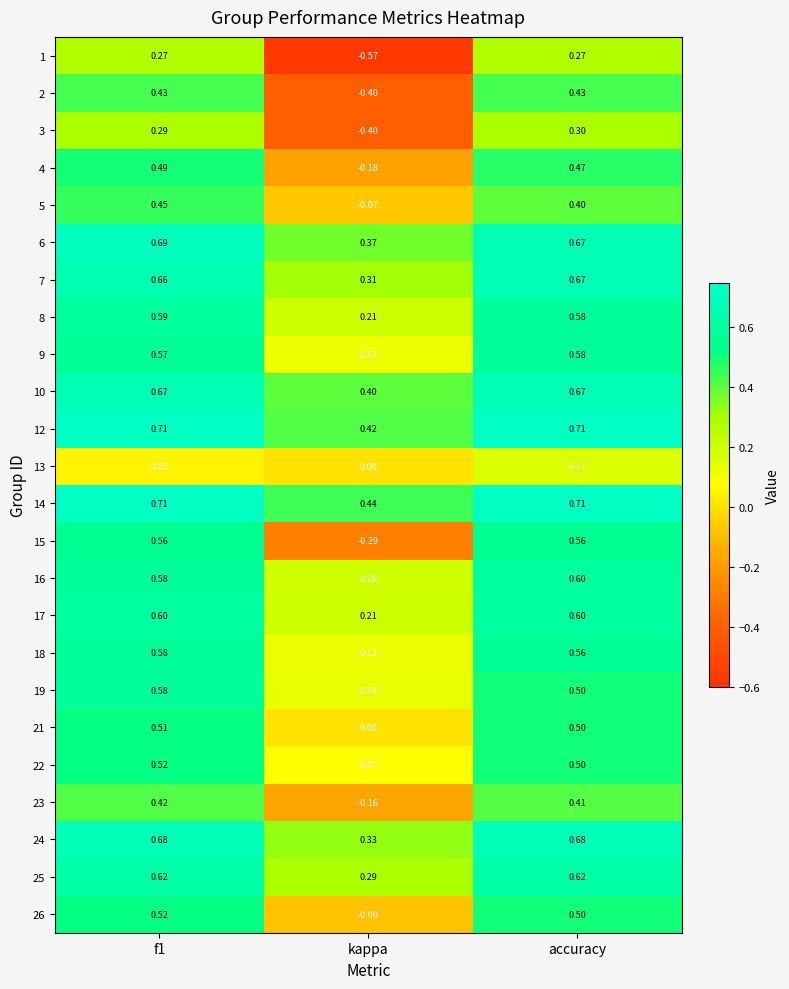

Which category has the lowest value across all series?

kappa